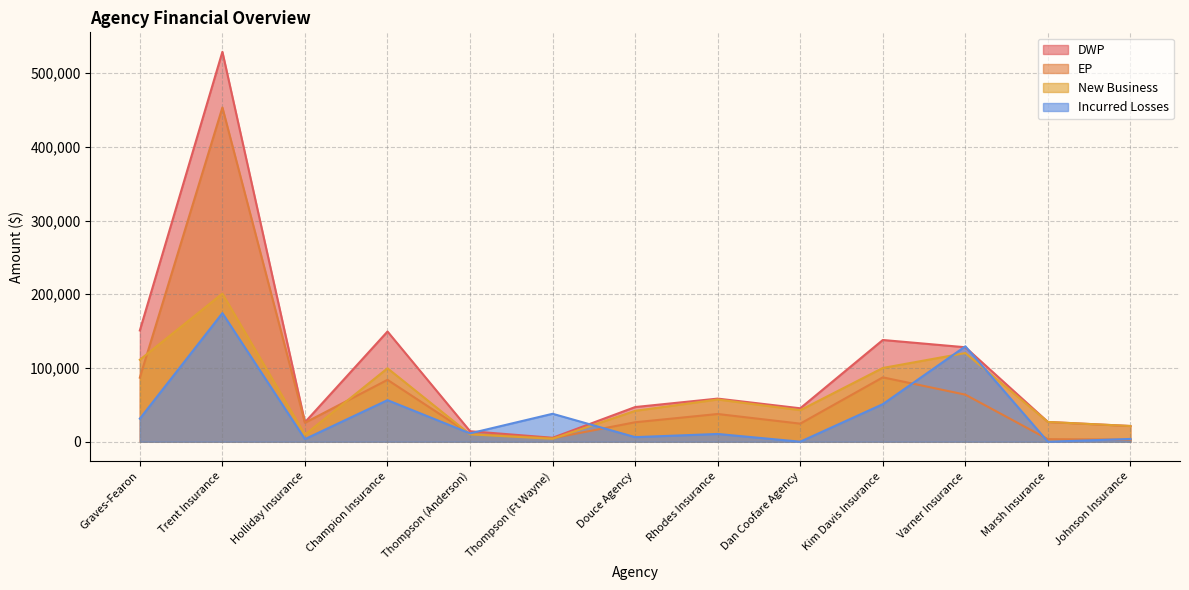

Does the chart display data point markers on the line(s)?

No